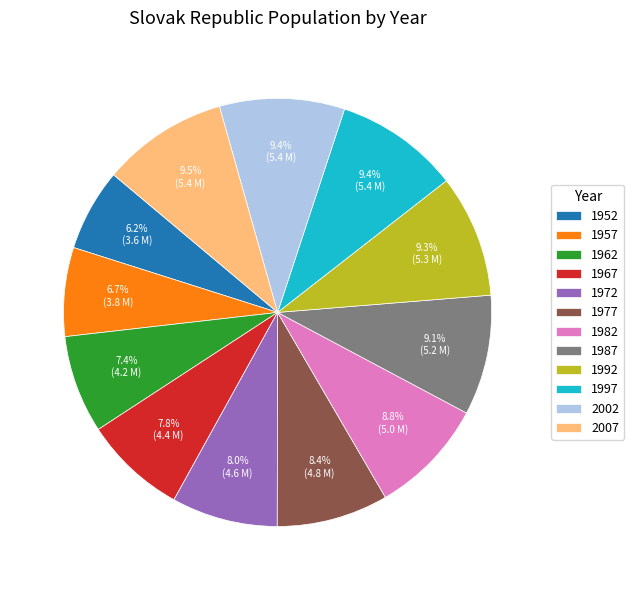

What percentage is the 1982 slice, to the nearest percent?

9%